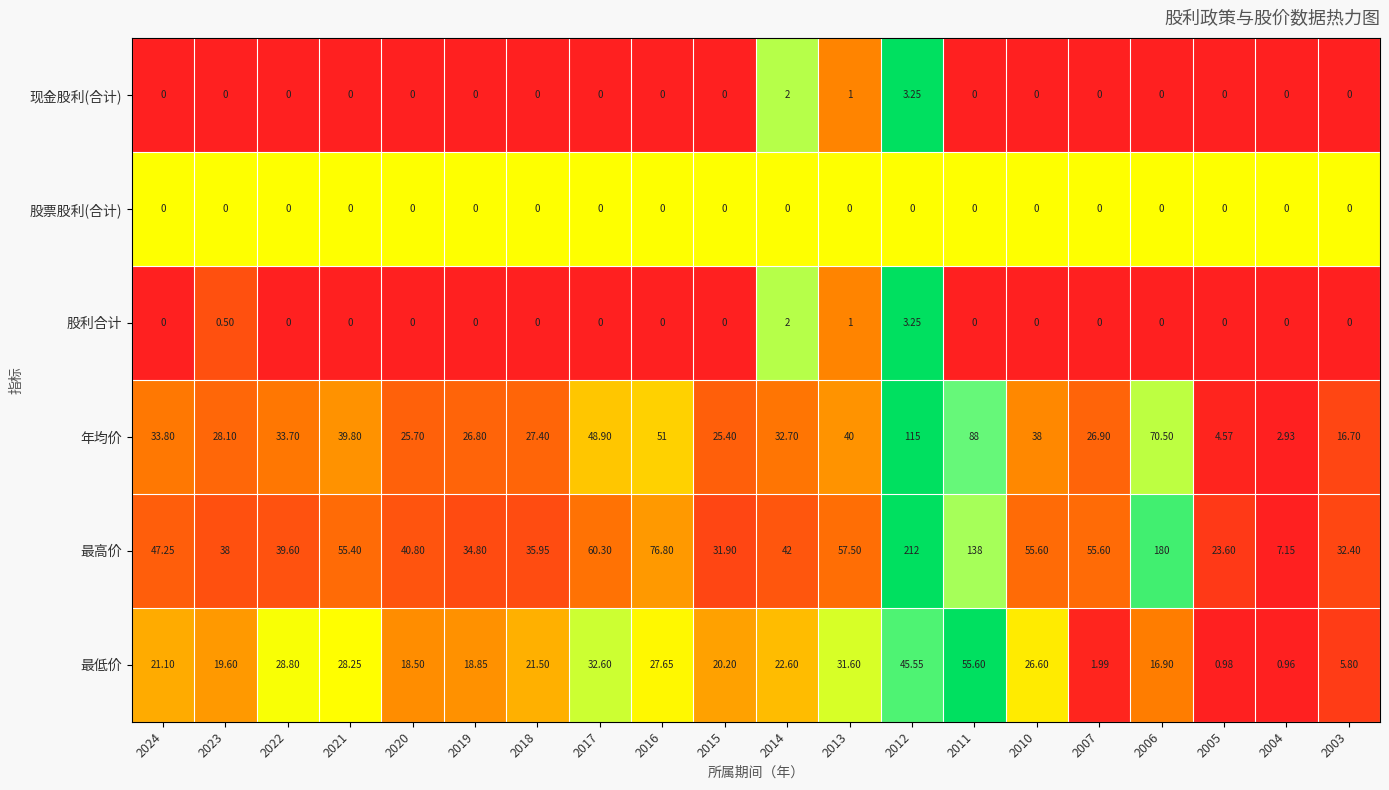

Which series has the largest total across all categories?

最高价